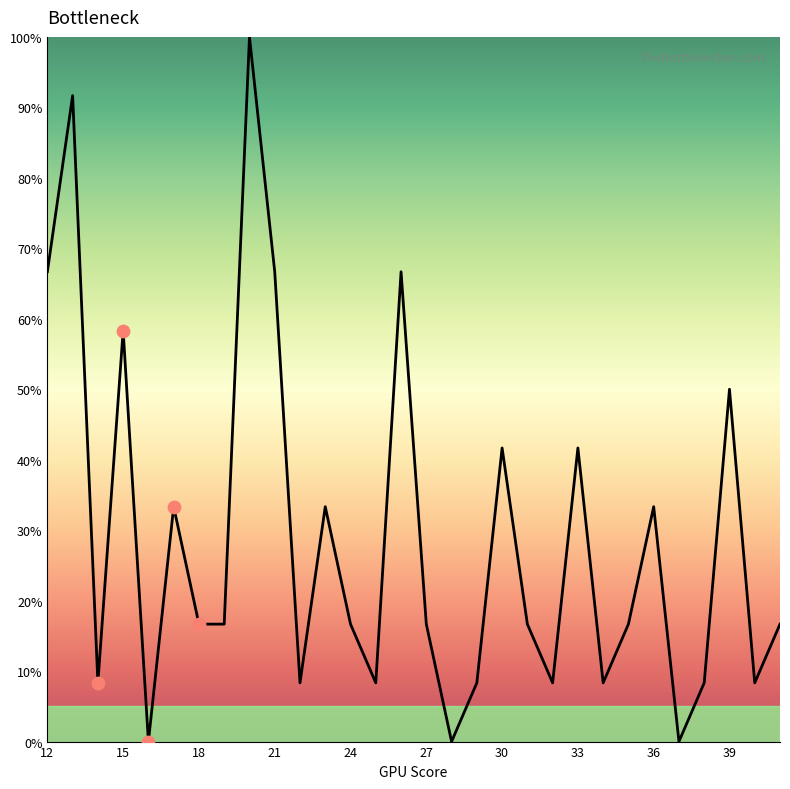

What is the difference between the maximum and minimum values?

100.0